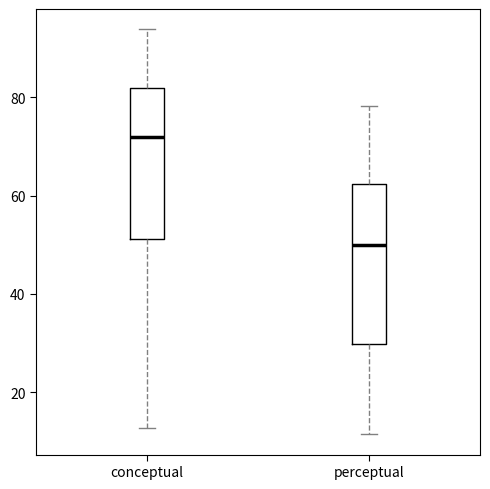

Which box's median line is the lowest?

perceptual